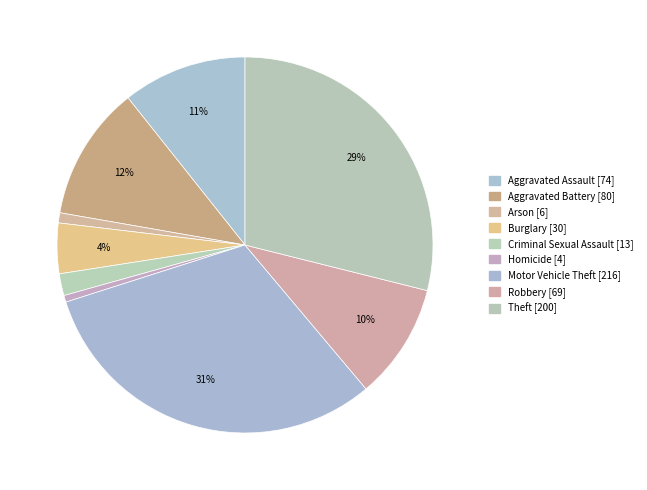

Is the sum of Burglary and Theft greater than half?

No